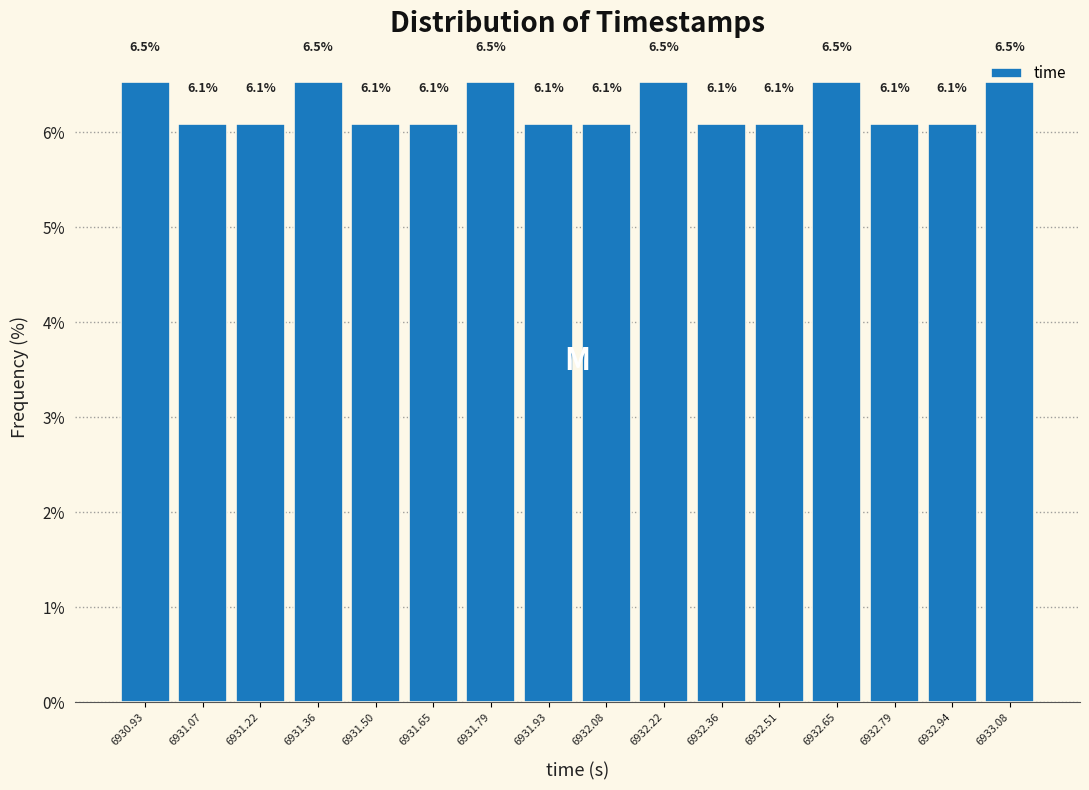

What is the height of the bar covering 6932.30 to 6932.44 on the x-axis? The bar edges are not printed on the chart, so give them approximately, as read against the axis.

6.1